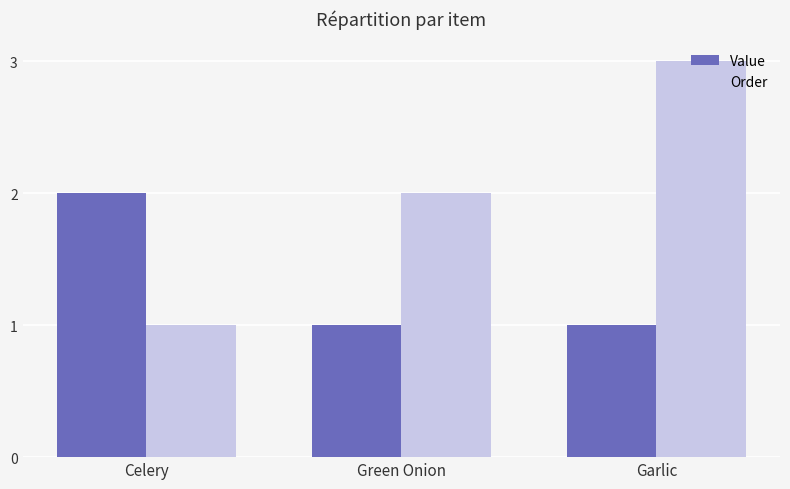

What is the total value across all series at Green Onion?

3